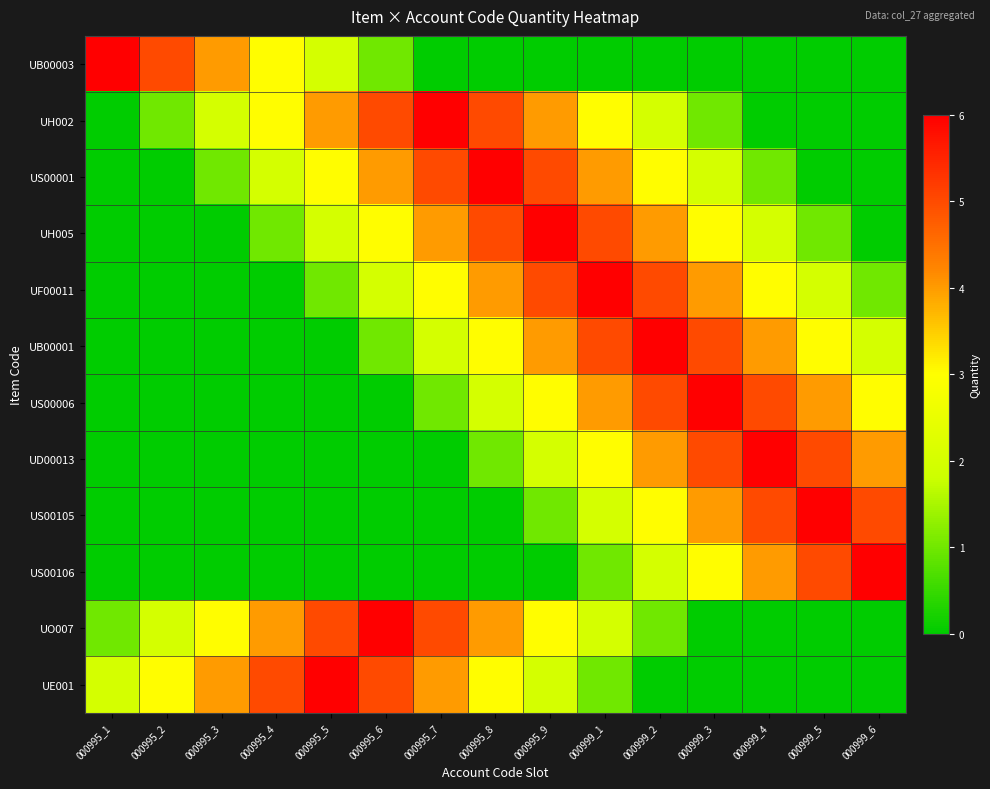

At 000995_2, list the series in order from smallest to largest.

US00001, UH005, UF00011, UB00001, US00006, UD00013, US00105, US00106, UH002, UO007, UE001, UB00003